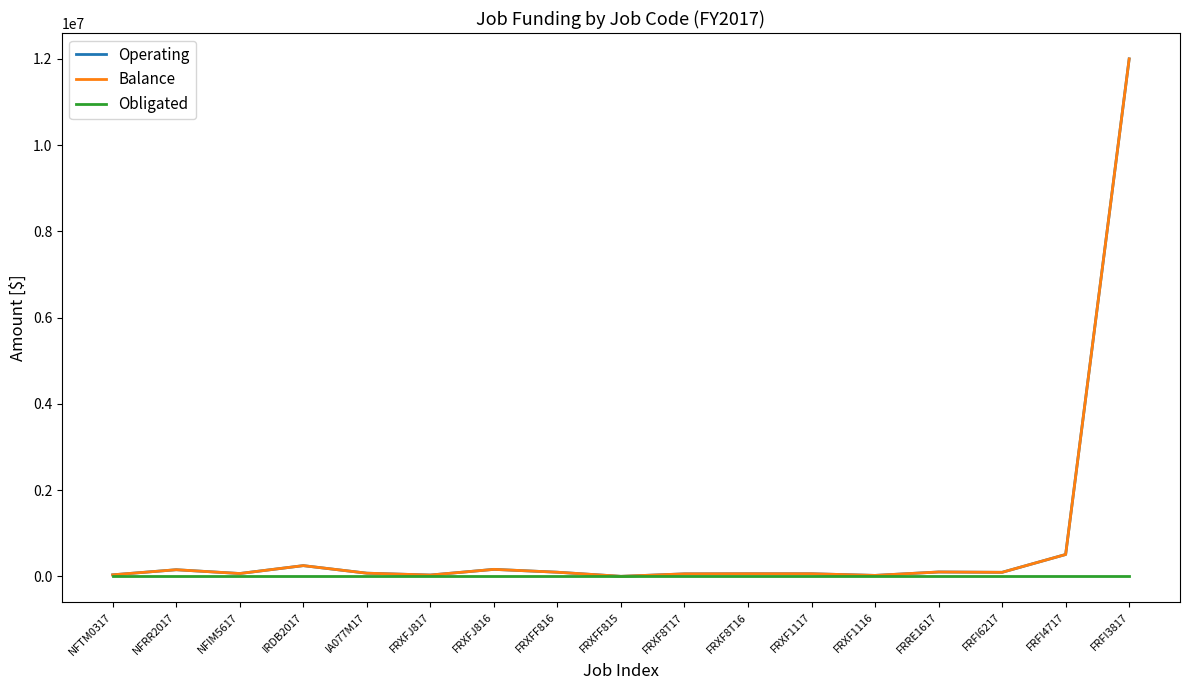

Which category has the highest value across all series?

FRFI3817